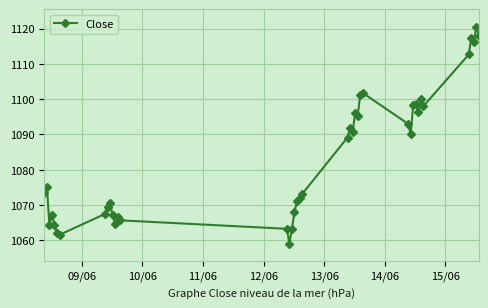

True or false: there are more than 2 points higher than both neighbors.

True